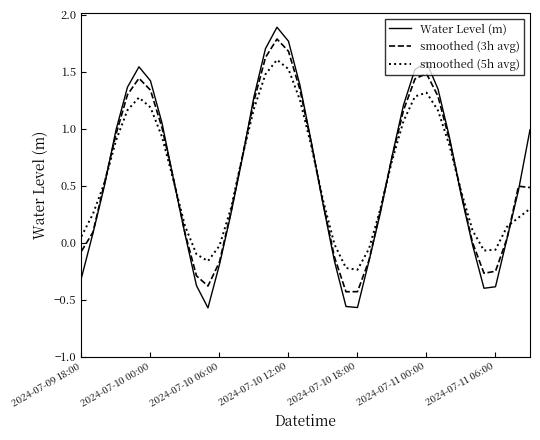

What is the greatest value displayed?

1.9